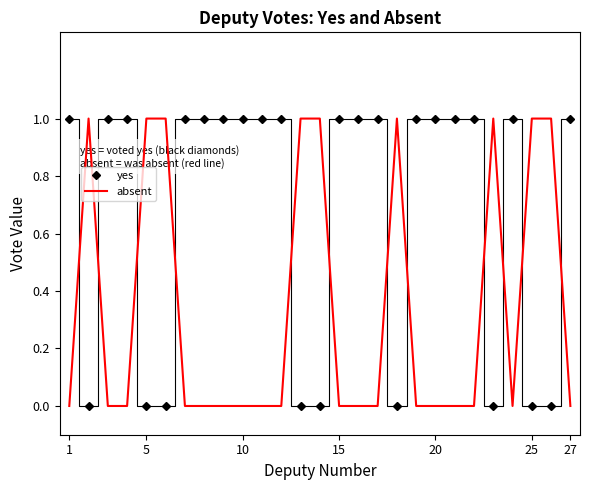

Which series has the largest total across all categories?

yes